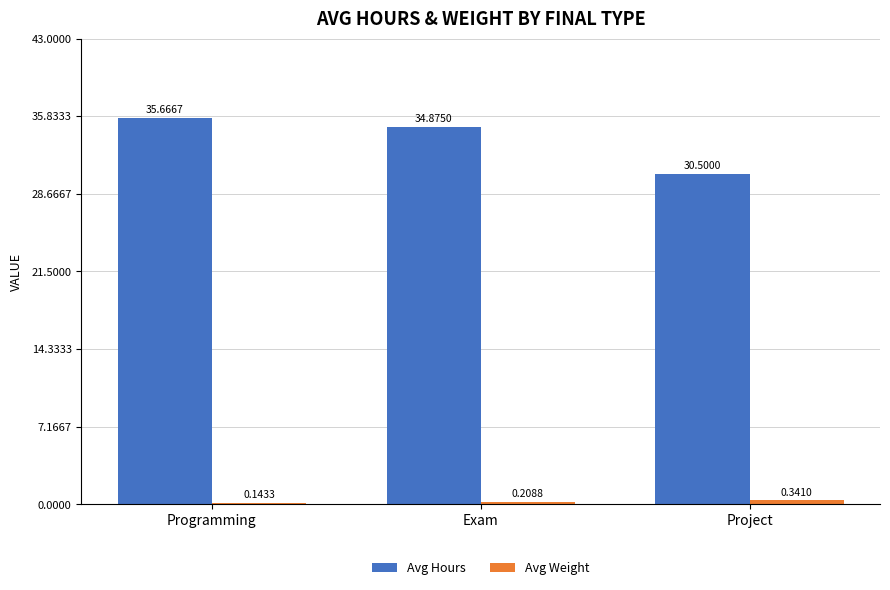

Where does the Avg Hours series first go above 34?

Programming